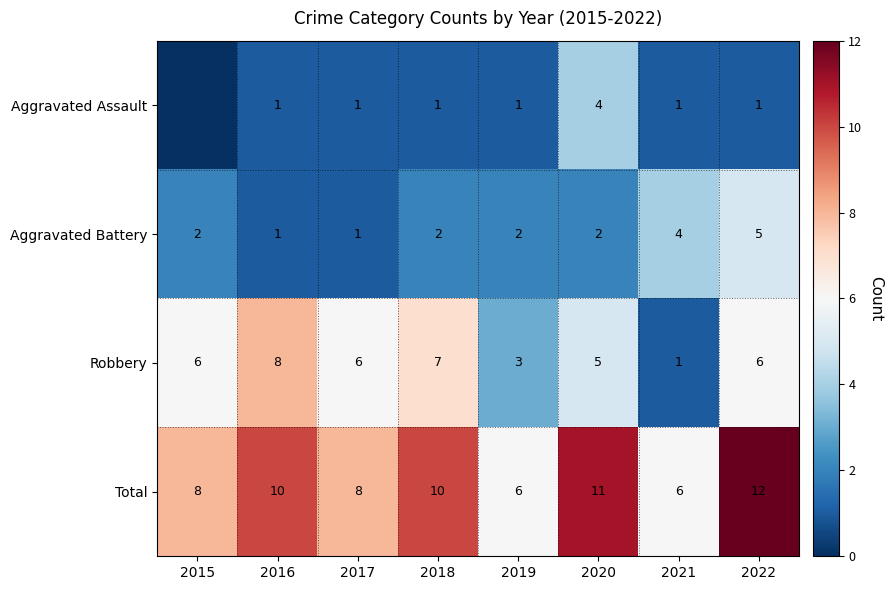

Where is Robbery nearest to the value 4?

2019